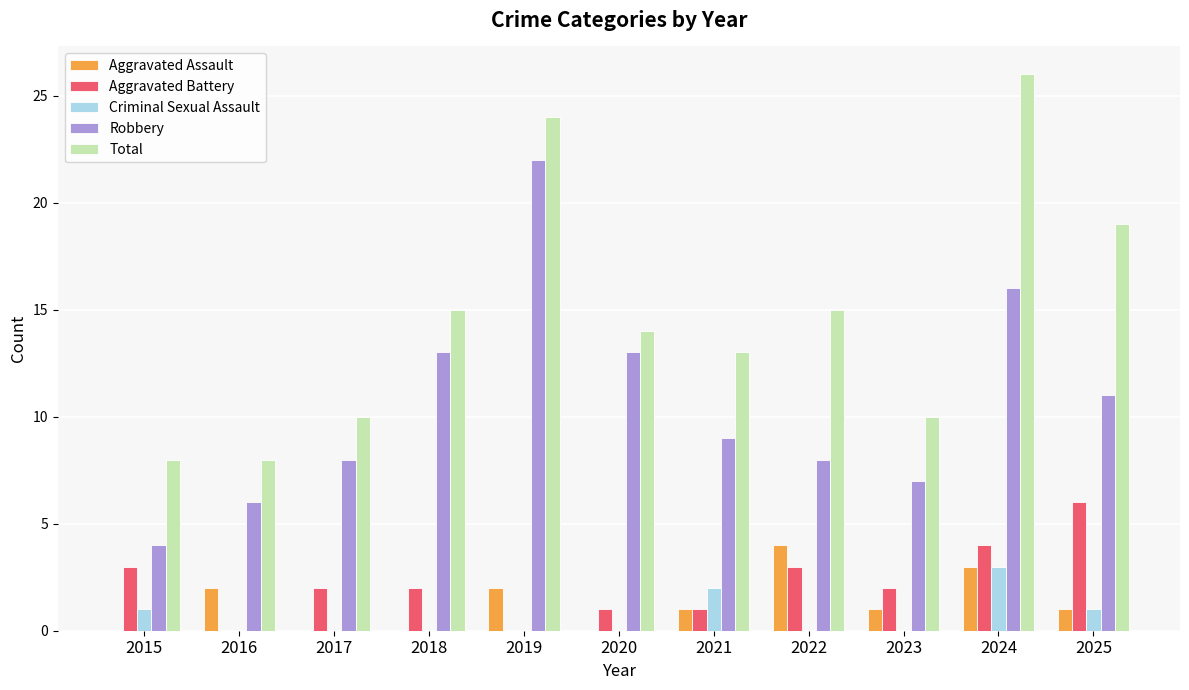

At which label does Robbery first exceed 9?

2018